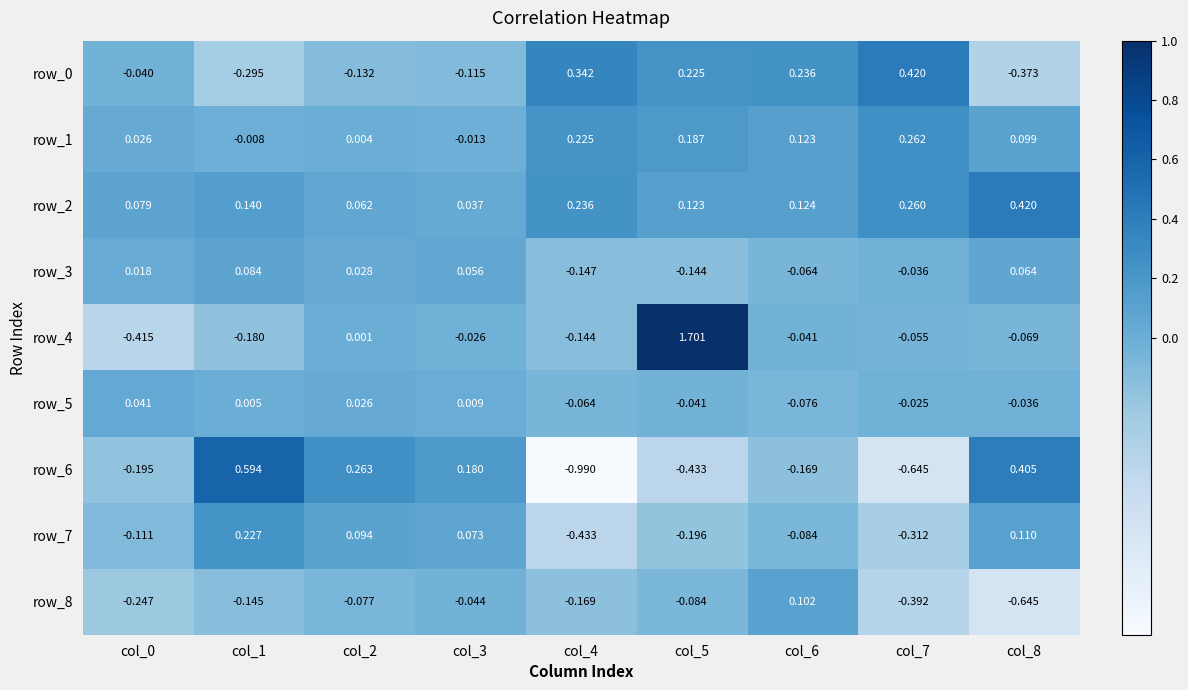

Is the value of row_4 at col_2 greater than the value of row_2 at col_2?

No